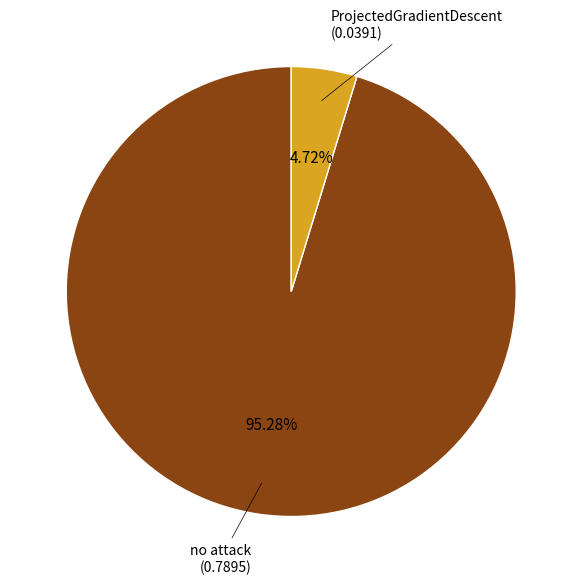

What is the smallest slice in the pie chart?

ProjectedGradientDescent